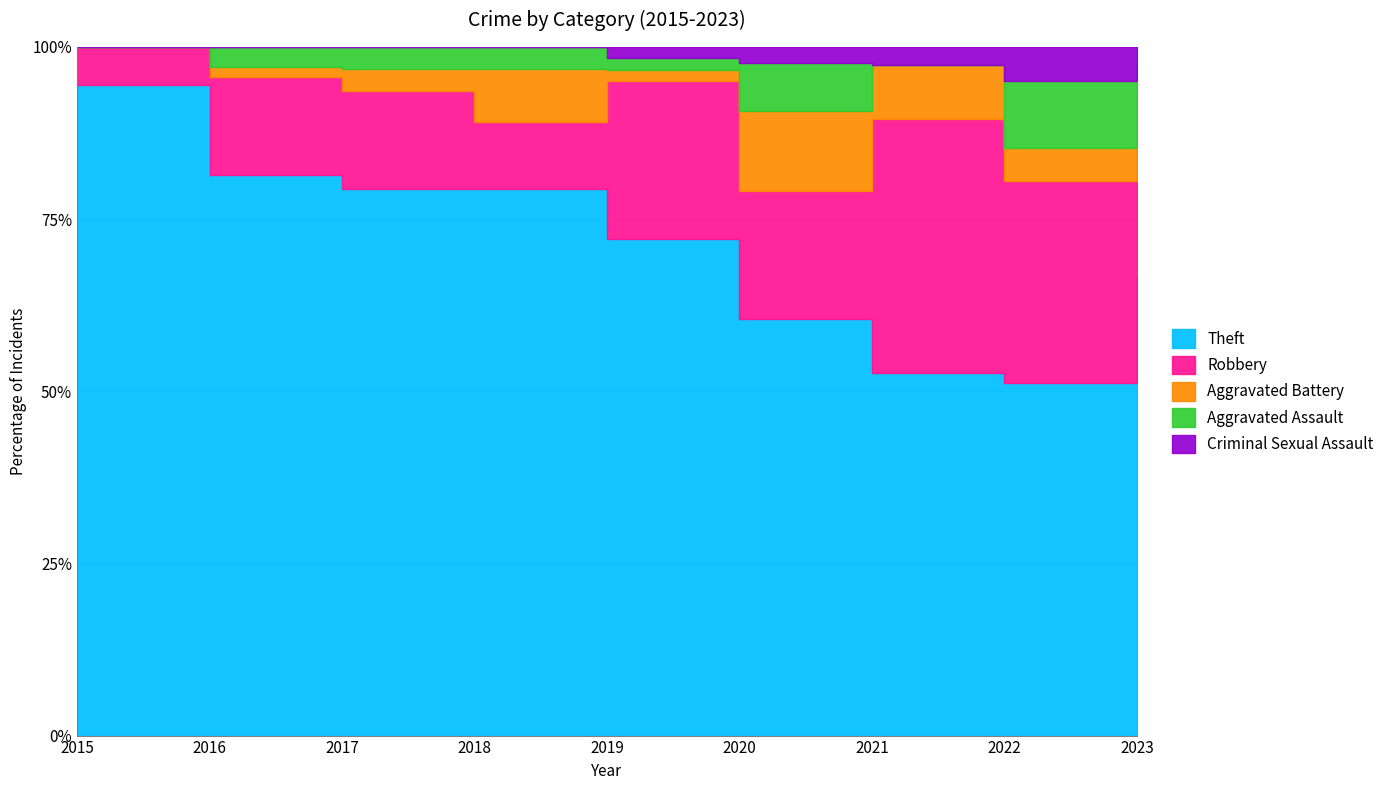

What are all the series names shown in the legend?

Theft, Robbery, Aggravated Battery, Aggravated Assault, Criminal Sexual Assault